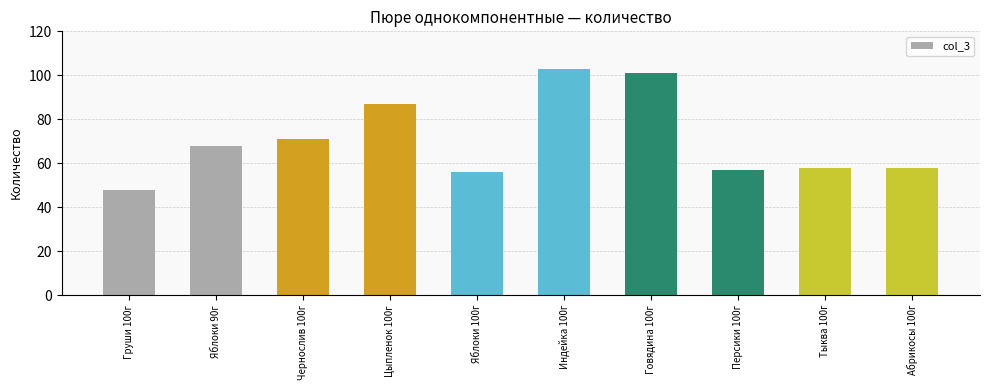

Which has a higher value, Индейка 100г or Чернослив 100г?

Индейка 100г